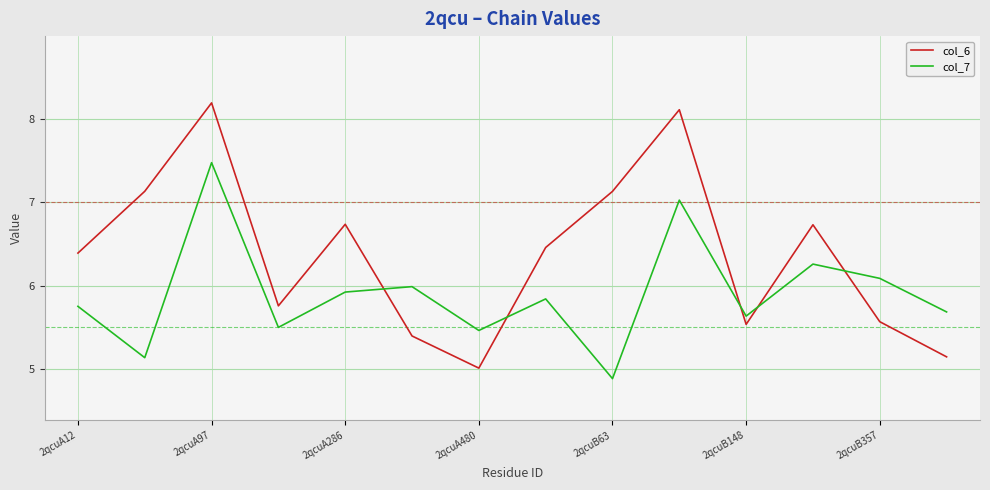

Count the number of data series in this chart.

2